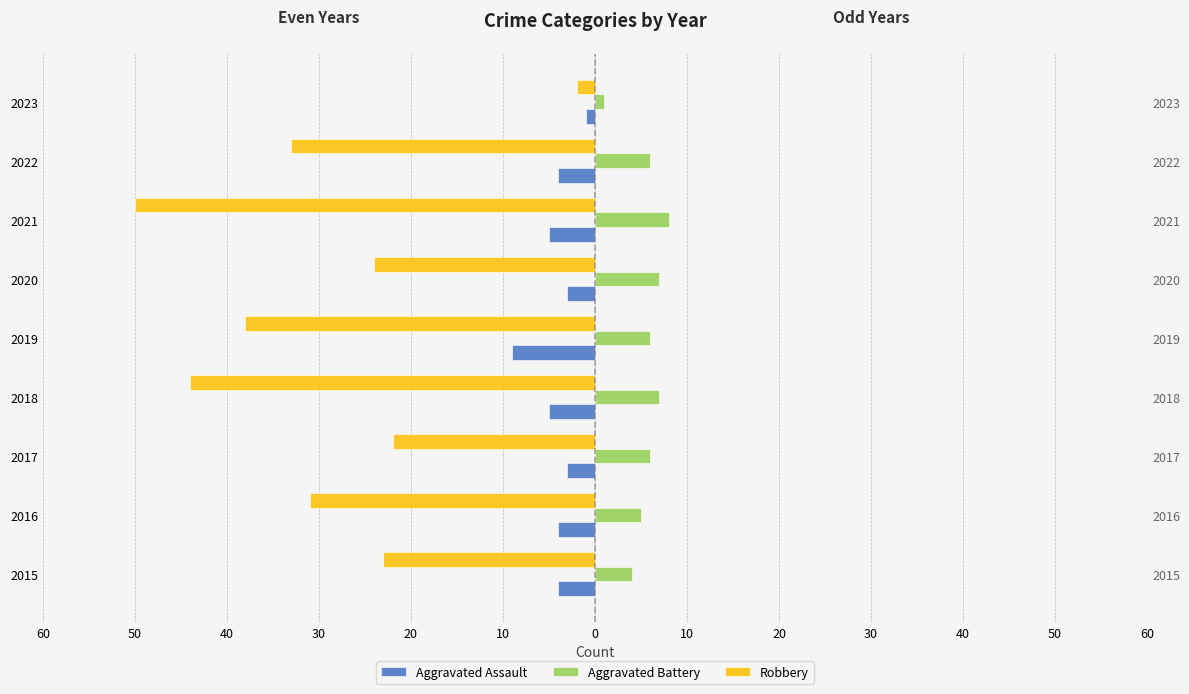

How many bars are there in total?

27